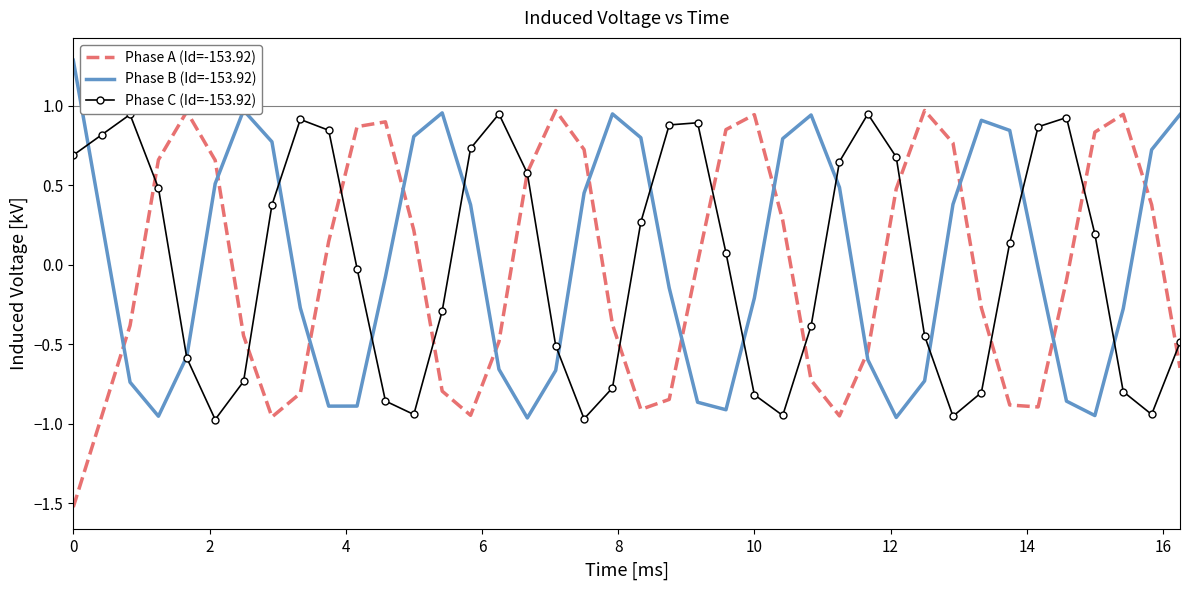

Which series has the largest range (max minus min)?

Phase A (Id=-153.92)